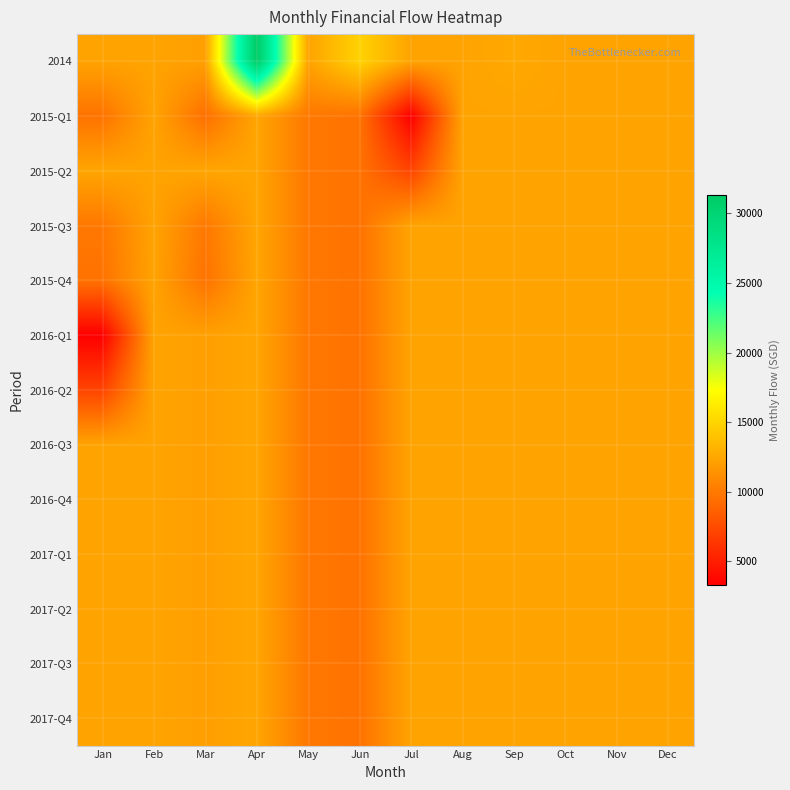

Reading left to right, extract all data points from this chart.

2014: Jan=12330.0	Feb=12330.0	Mar=12130.0	Apr=31314.4	May=12330.0	Jun=14873.9	Jul=12330.3	Aug=12330.3	Sep=12618.0	Oct=12330.3	Nov=12330.3	Dec=12330.3
2015-Q1: Jan=9662.8	Feb=12330.0	Mar=9439.0	Apr=12440.3	May=9956.8	Jun=9648.6	Jul=3330.0	Aug=12332.0	Sep=12332.0	Oct=12332.0	Nov=12332.0	Dec=12332.0
2015-Q2: Jan=12440.3	Feb=12330.0	Mar=12440.3	Apr=12440.3	May=9956.8	Jun=9648.6	Jul=7115.0	Aug=12332.0	Sep=12332.0	Oct=12332.0	Nov=12332.0	Dec=12332.0
2015-Q3: Jan=9956.8	Feb=12330.0	Mar=9956.8	Apr=12440.3	May=9956.8	Jun=9648.6	Jul=12332.0	Aug=12332.0	Sep=12332.0	Oct=12332.0	Nov=12332.0	Dec=12332.0
2015-Q4: Jan=9648.6	Feb=12330.0	Mar=9648.6	Apr=12440.3	May=9956.8	Jun=9648.6	Jul=12332.0	Aug=12332.0	Sep=12332.0	Oct=12332.0	Nov=12332.0	Dec=12332.0
2016-Q1: Jan=3330.0	Feb=12330.0	Mar=12130.0	Apr=12440.3	May=9956.8	Jun=9648.6	Jul=12332.0	Aug=12332.0	Sep=12332.0	Oct=12332.0	Nov=12332.0	Dec=12332.0
2016-Q2: Jan=7115.0	Feb=12330.0	Mar=12130.0	Apr=12440.3	May=9956.8	Jun=9648.6	Jul=12332.0	Aug=12332.0	Sep=12332.0	Oct=12332.0	Nov=12332.0	Dec=12332.0
2016-Q3: Jan=12332.0	Feb=12330.0	Mar=12130.0	Apr=12440.3	May=9956.8	Jun=9648.6	Jul=12332.0	Aug=12332.0	Sep=12332.0	Oct=12332.0	Nov=12332.0	Dec=12332.0
2016-Q4: Jan=12332.0	Feb=12330.0	Mar=12130.0	Apr=12440.3	May=9956.8	Jun=9648.6	Jul=12332.0	Aug=12332.0	Sep=12332.0	Oct=12332.0	Nov=12332.0	Dec=12332.0
2017-Q1: Jan=12332.0	Feb=12330.0	Mar=12130.0	Apr=12440.3	May=9956.8	Jun=9648.6	Jul=12332.0	Aug=12332.0	Sep=12332.0	Oct=12332.0	Nov=12332.0	Dec=12332.0
2017-Q2: Jan=12332.0	Feb=12330.0	Mar=12130.0	Apr=12440.3	May=9956.8	Jun=9648.6	Jul=12332.0	Aug=12332.0	Sep=12332.0	Oct=12332.0	Nov=12332.0	Dec=12332.0
2017-Q3: Jan=12330.0	Feb=12330.0	Mar=12130.0	Apr=12440.3	May=9956.8	Jun=9648.6	Jul=12332.0	Aug=12332.0	Sep=12332.0	Oct=12332.0	Nov=12332.0	Dec=12332.0
2017-Q4: Jan=12330.0	Feb=12330.0	Mar=12130.0	Apr=12440.3	May=9956.8	Jun=9648.6	Jul=12332.0	Aug=12332.0	Sep=12332.0	Oct=12332.0	Nov=12332.0	Dec=12332.0